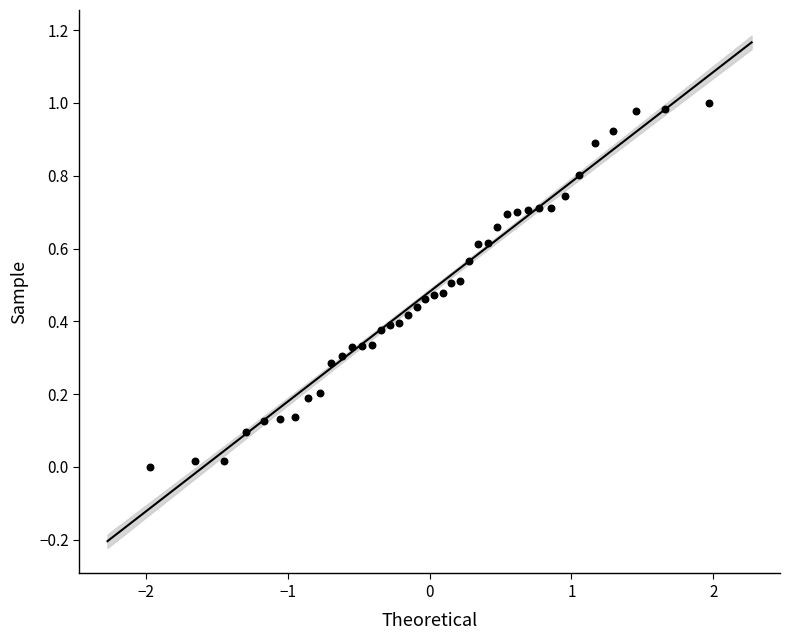

What is the range of X values (max minus min)?

3.9